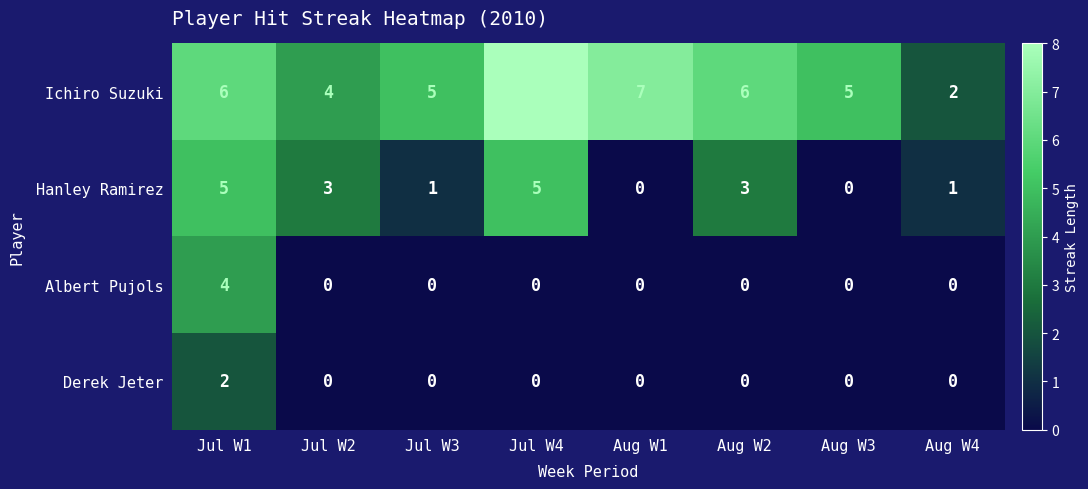

What is the approximate value of Hanley Ramirez at Jul W2?

3